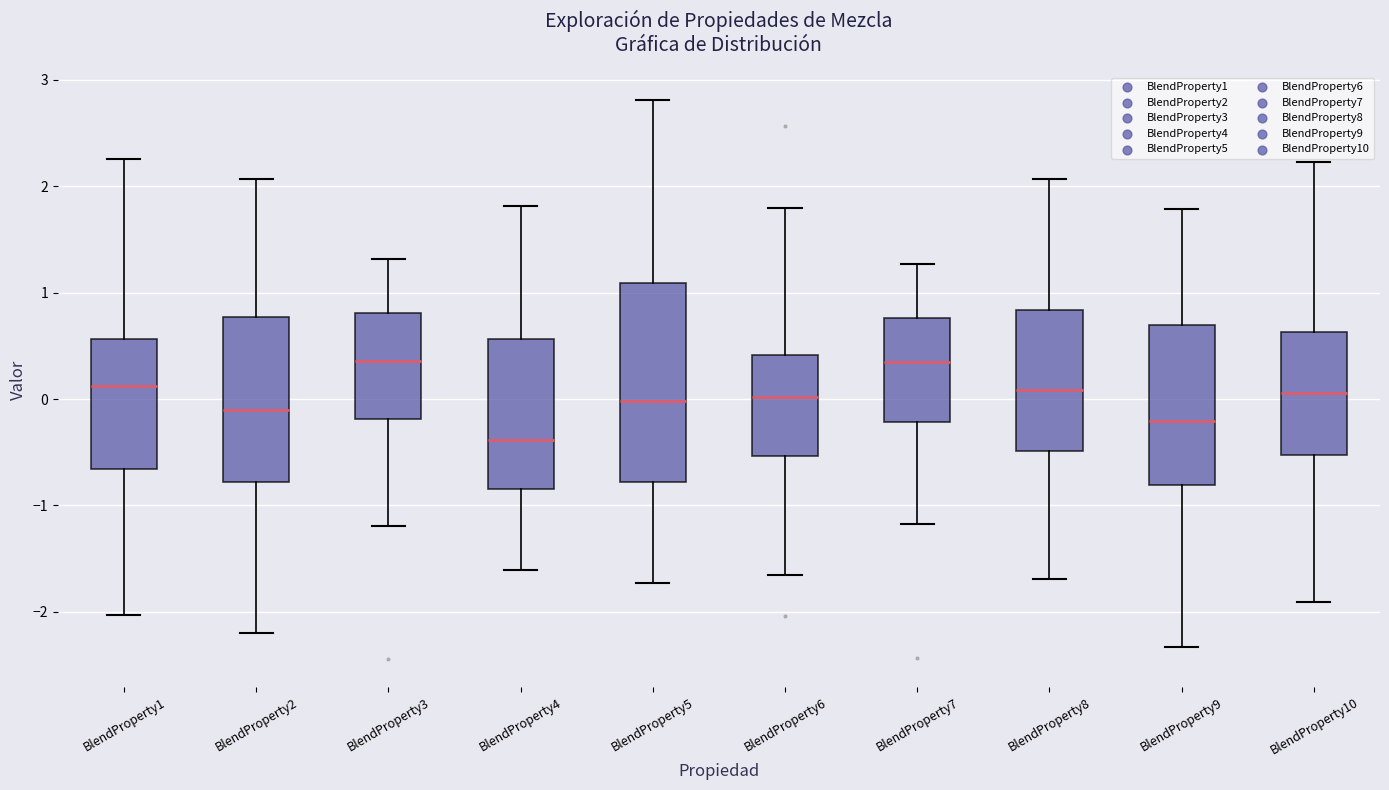

Where is the lower edge of the box for BlendProperty6 on the y-axis? The values are not printed on the chart, so give them approximately, as read against the axis.

-0.5